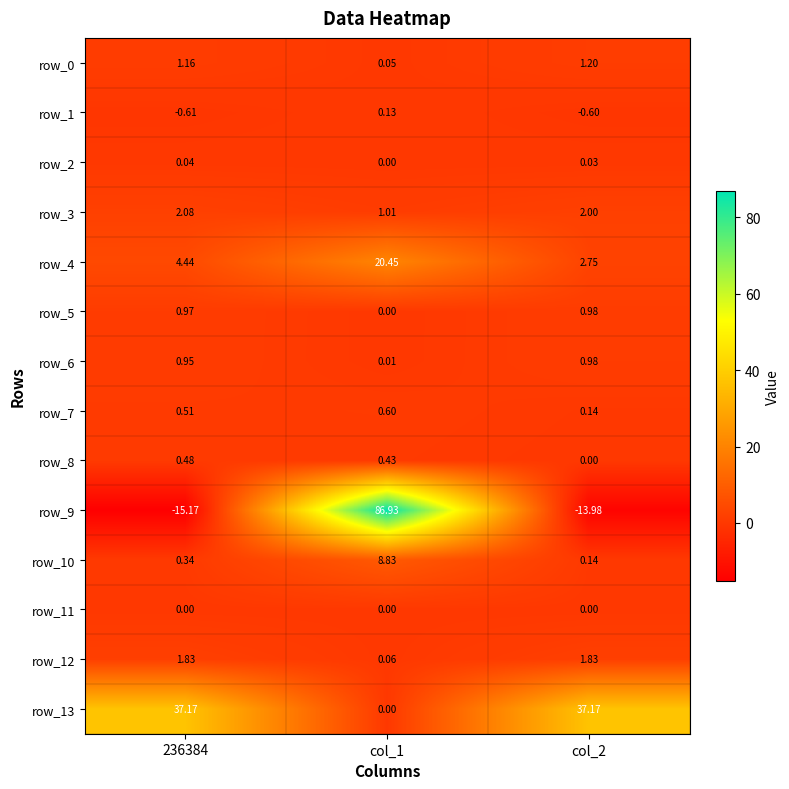

Is the value of row_7 at 236384 greater than the value of row_13 at col_2?

No